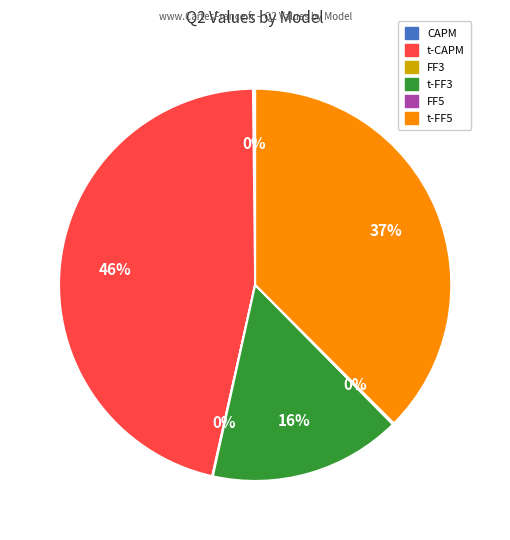

To the nearest percent, what is the difference between the largest and smallest slice percentages?

46%